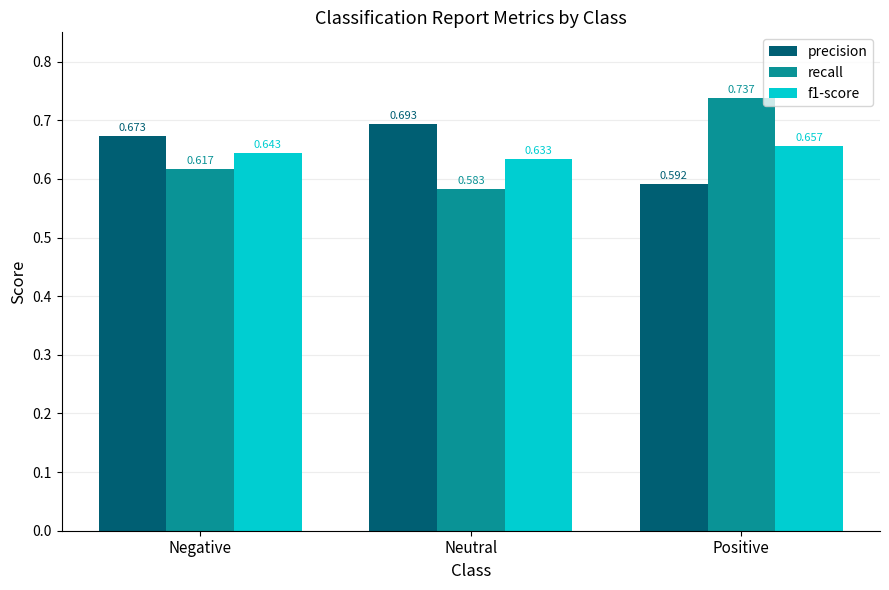

Rank the categories by f1-score value from highest to lowest.

Positive, Negative, Neutral